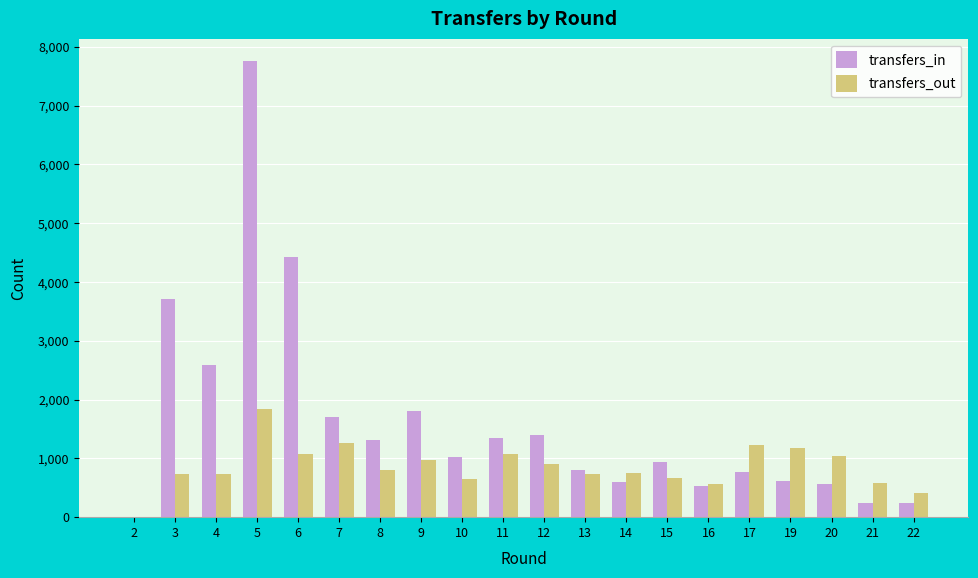

How many series are shown in this chart?

2